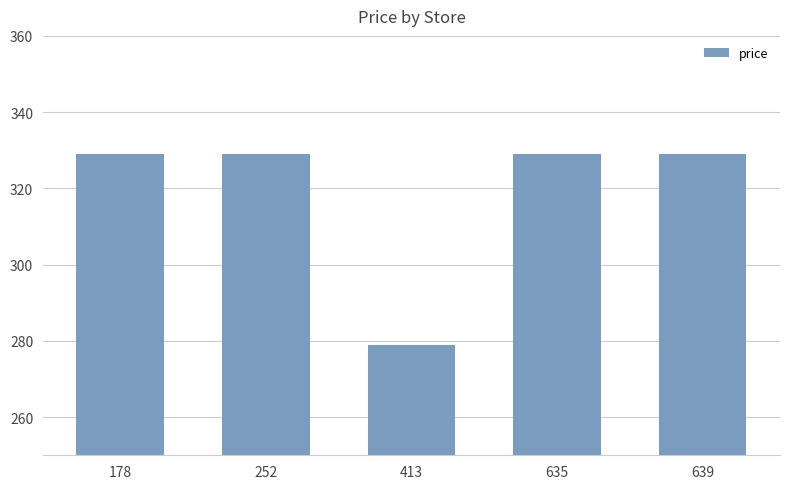

What is the ratio of the value at 639 to the value at 252?

1.0